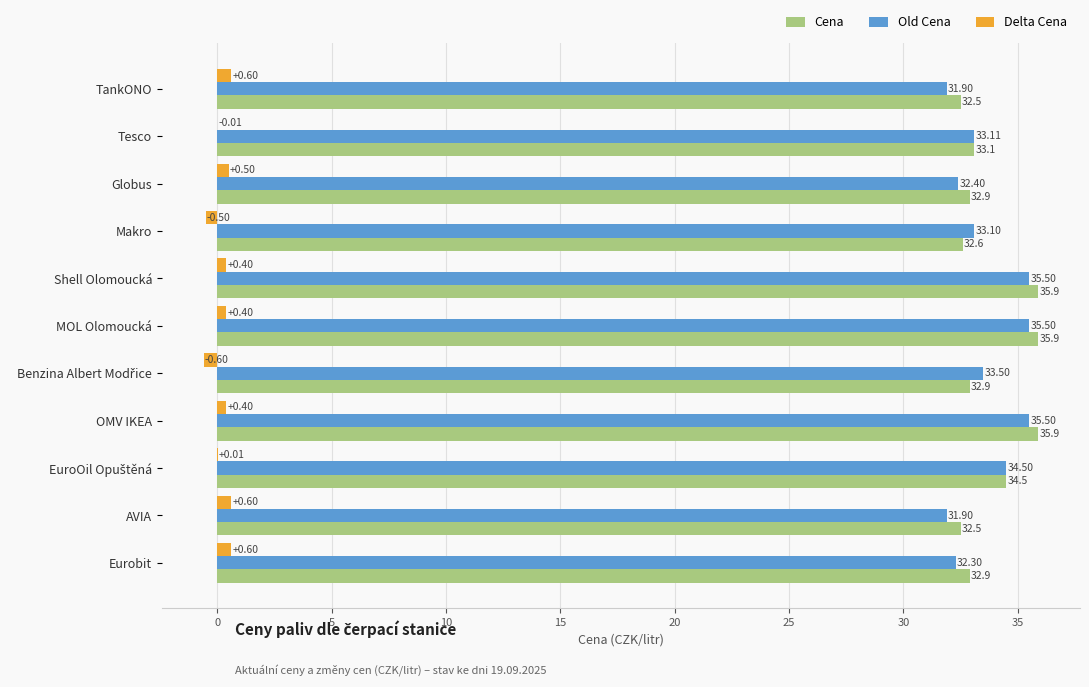

Between TankONO and Globus, which series saw the biggest shift?

Old Cena